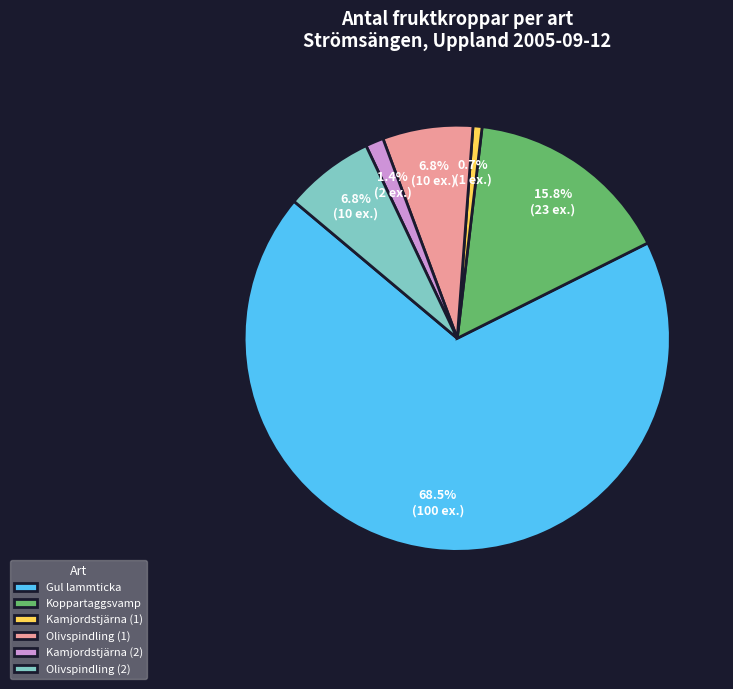

Is it true that Koppartaggsvamp is 16% of the pie?

True